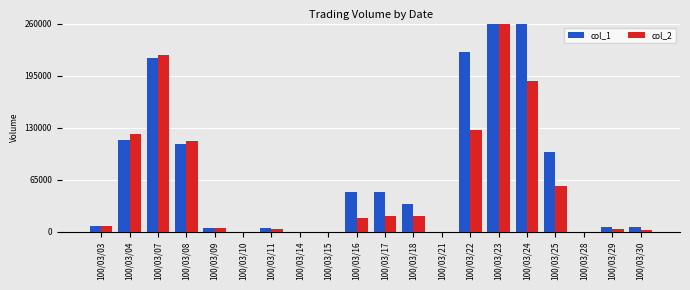

What are all the series names shown in the legend?

col_1, col_2